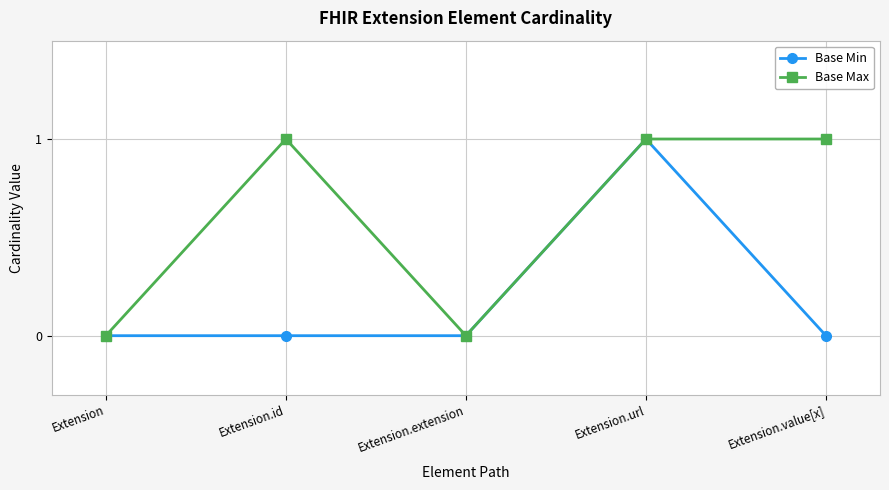

Does the chart display data point markers on the line(s)?

Yes